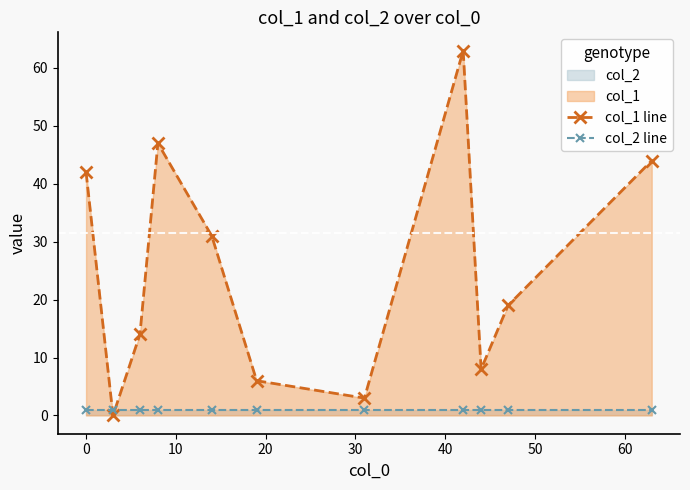

Rank the series by their average value, from lowest to highest.

col_2 line, col_1 line